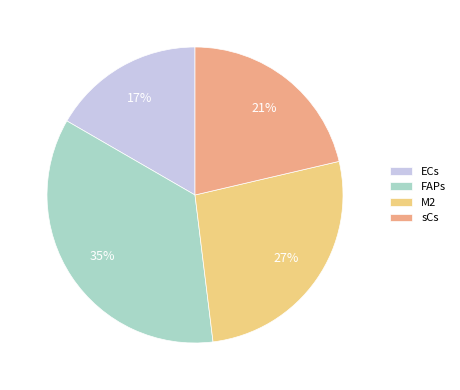

What is the largest slice in the pie chart?

FAPs